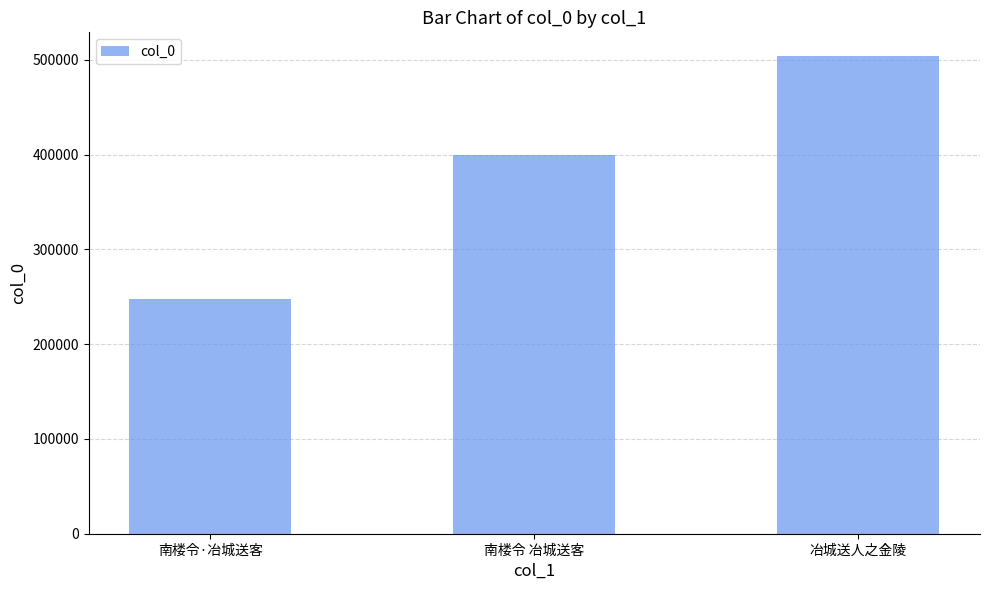

The value at 南楼令·冶城送客 is 247714. True or false?

True